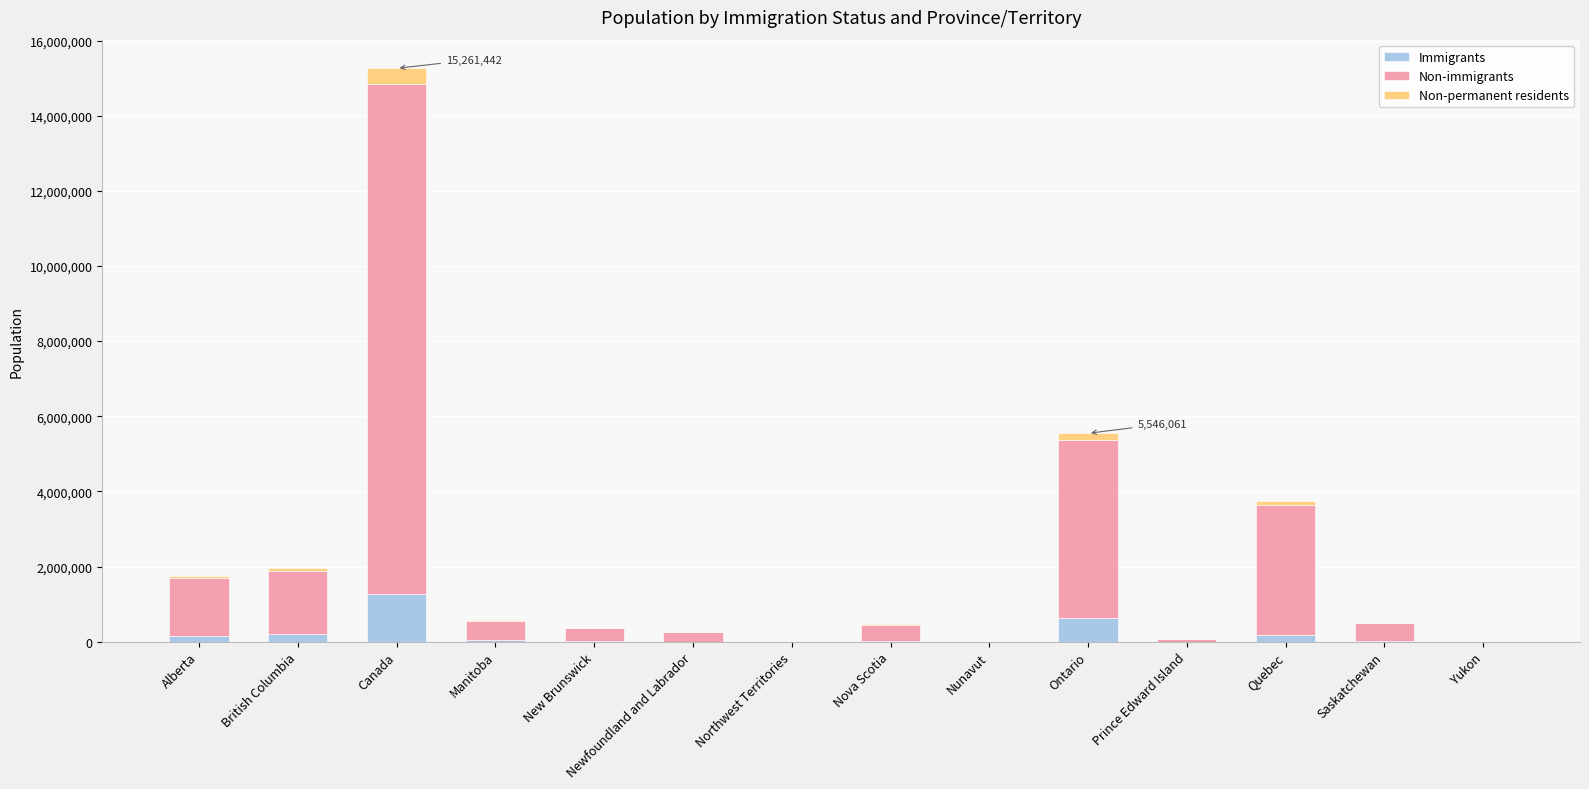

At which category is the sum across all series the highest?

Canada